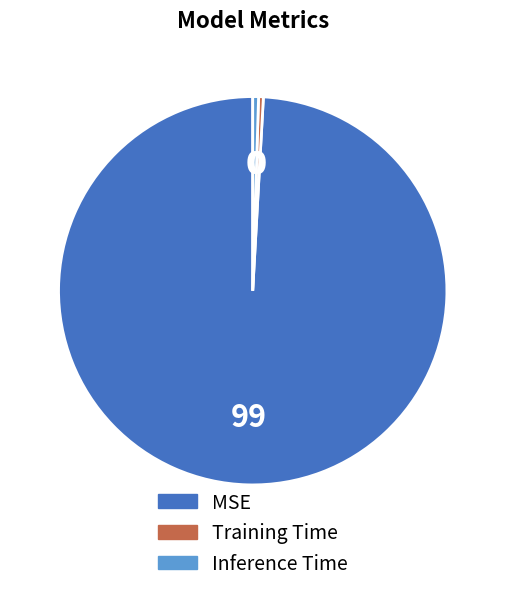

Does any single category account for the majority?

Yes